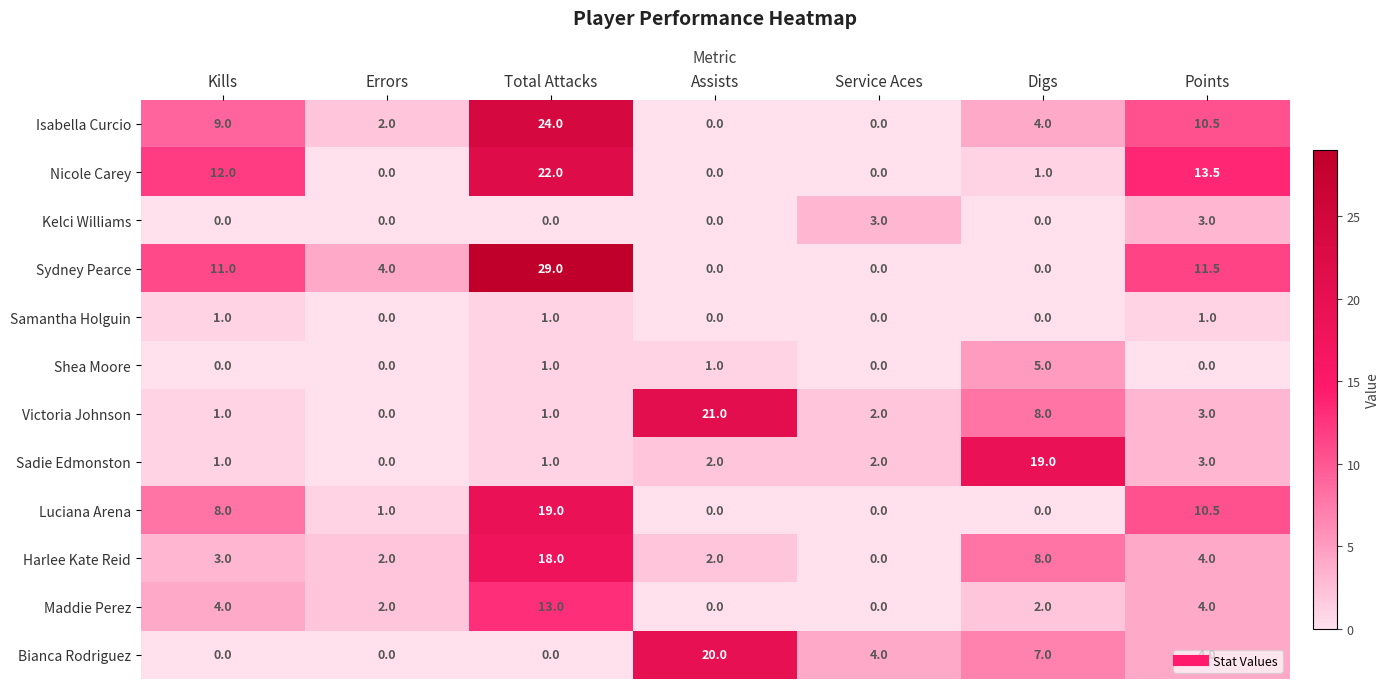

At which label does Sydney Pearce reach its peak?

Total Attacks